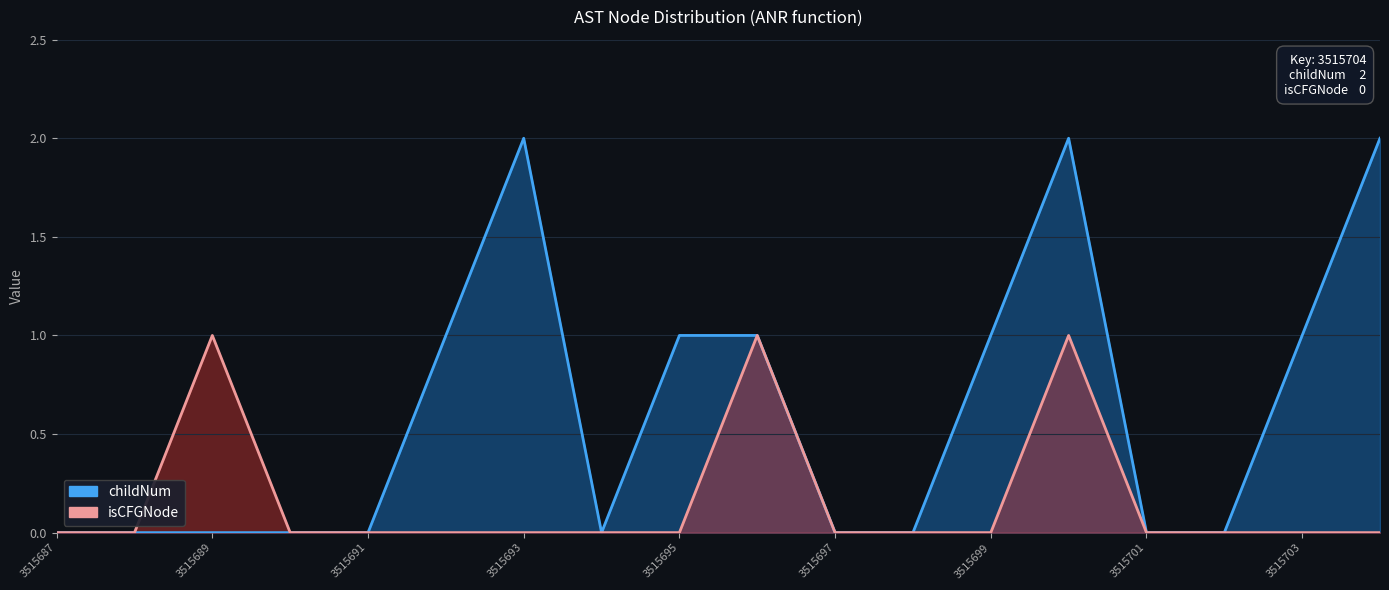

Is the value of childNum at 3515687 greater than the value of isCFGNode at 15?

No